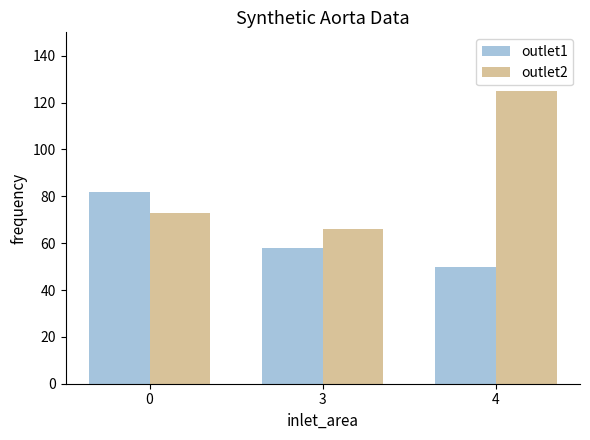

Reading right to left, transcribe all the data shown in this chart.

outlet1: 4=50	3=58	0=82
outlet2: 4=125	3=66	0=73